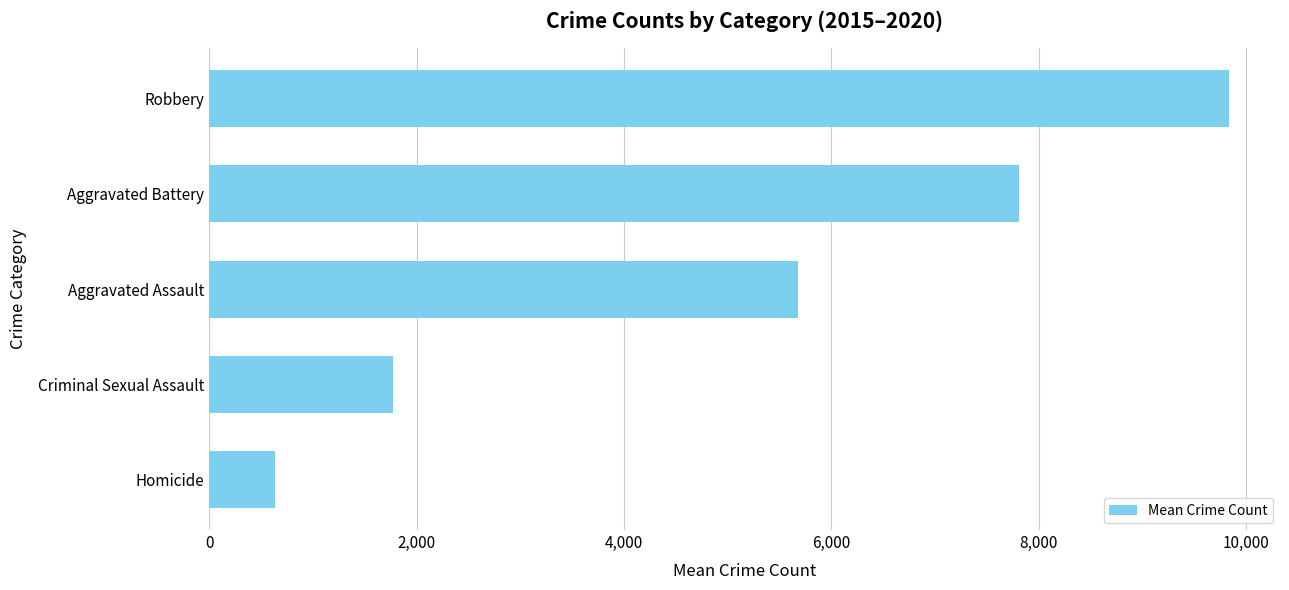

The value at Homicide is 637.7. True or false?

True